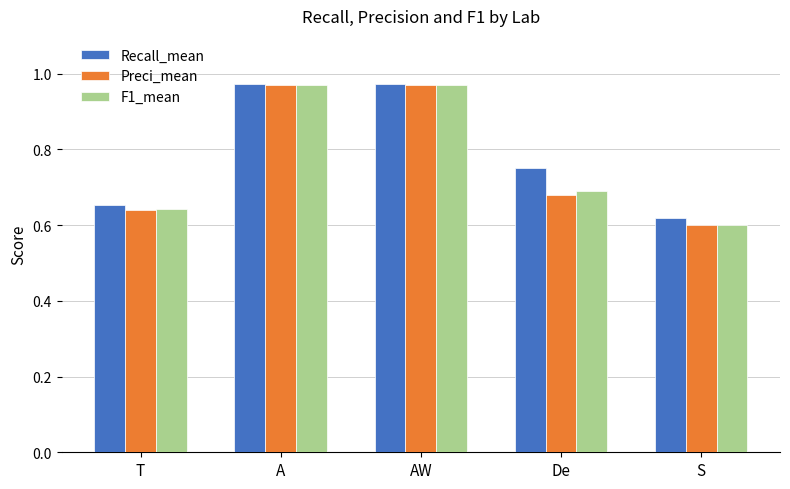

Which category has the lowest value in the Recall_mean series?

S